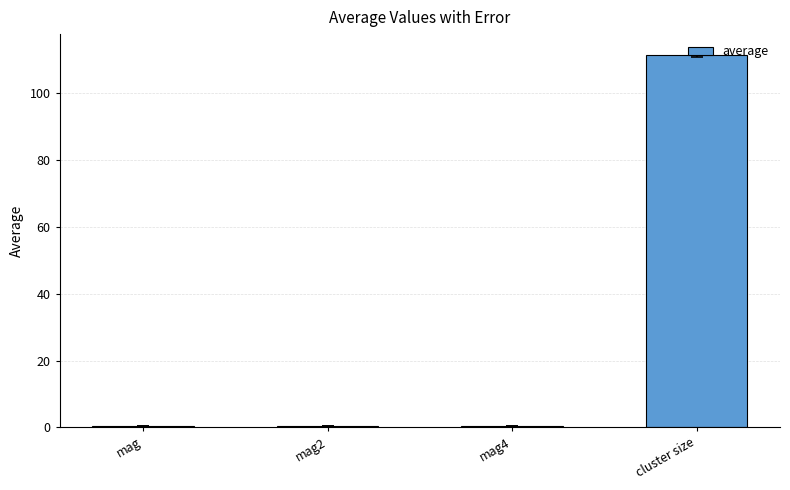

What is the maximum value shown in the chart?

111.4